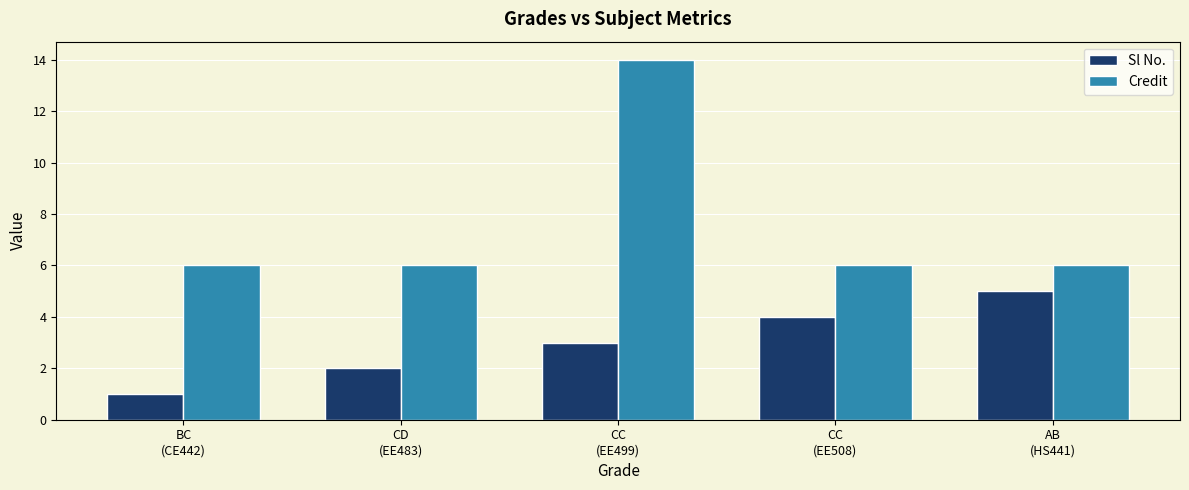

What is the maximum value shown in the chart?

14